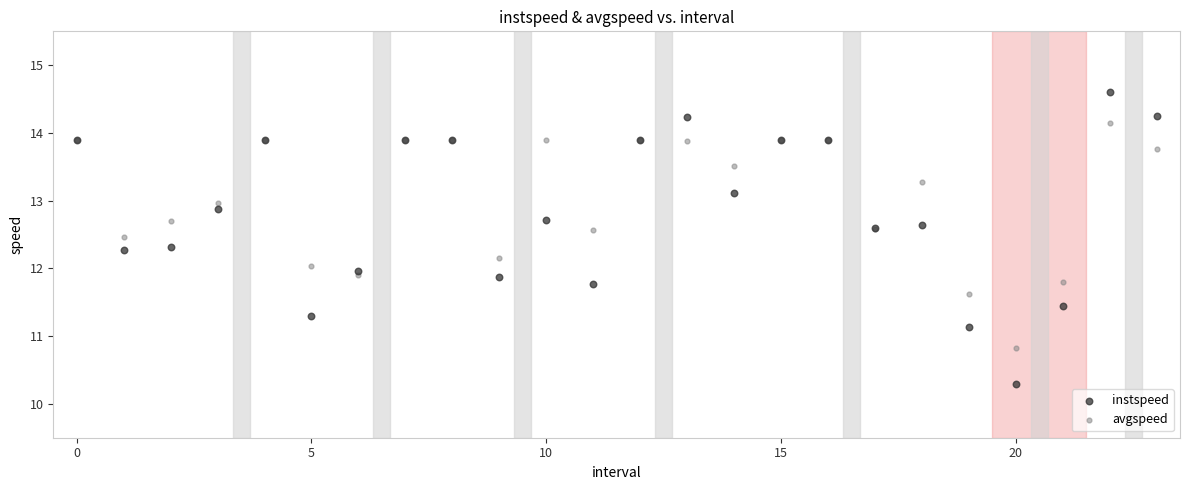

Which series reaches the maximum Y coordinate?

instspeed